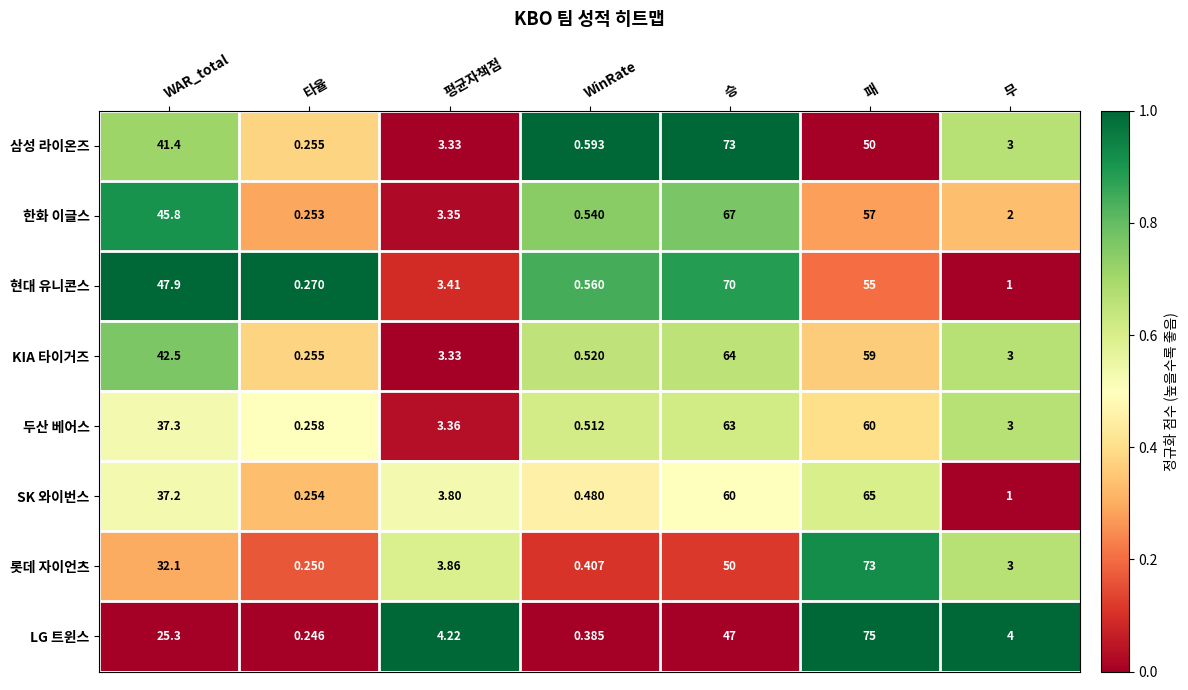

Which series has the largest total across all categories?

현대 유니콘스